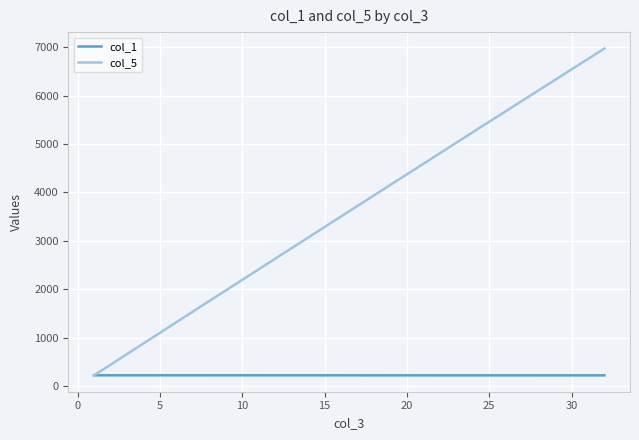

Which series has the largest total across all categories?

col_5